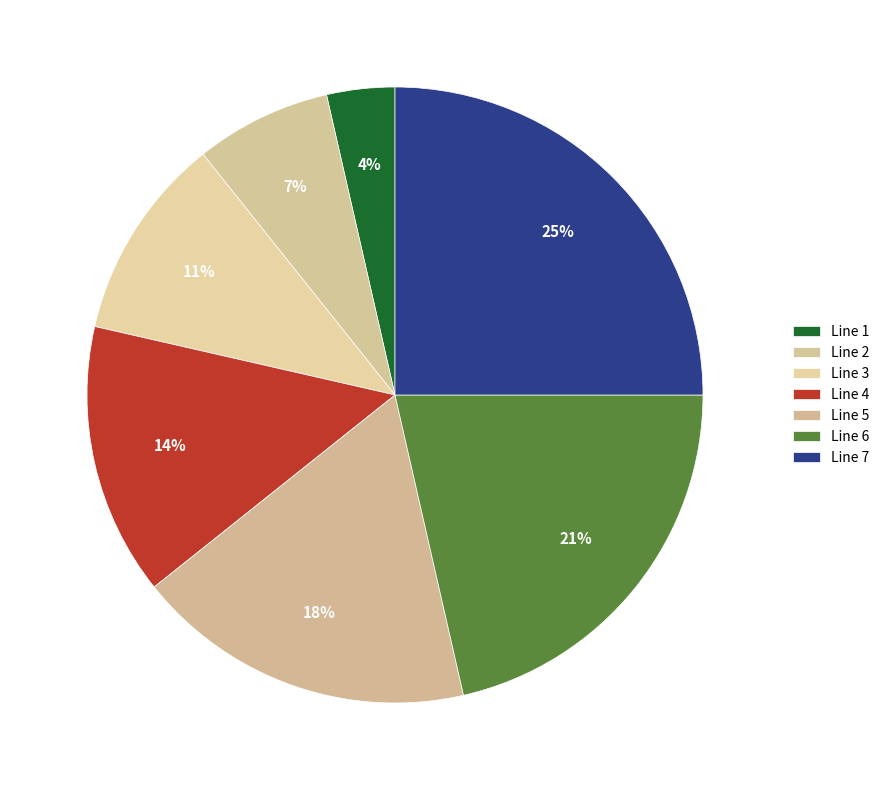

How many segments does this pie chart have?

7